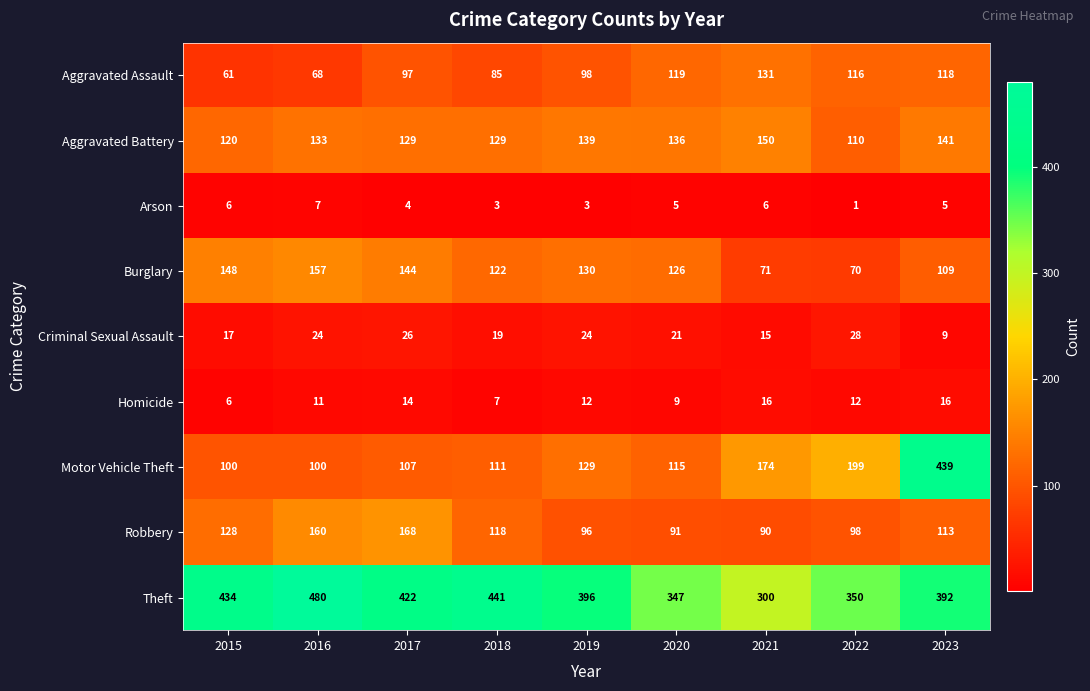

Which series has the largest total across all categories?

Theft